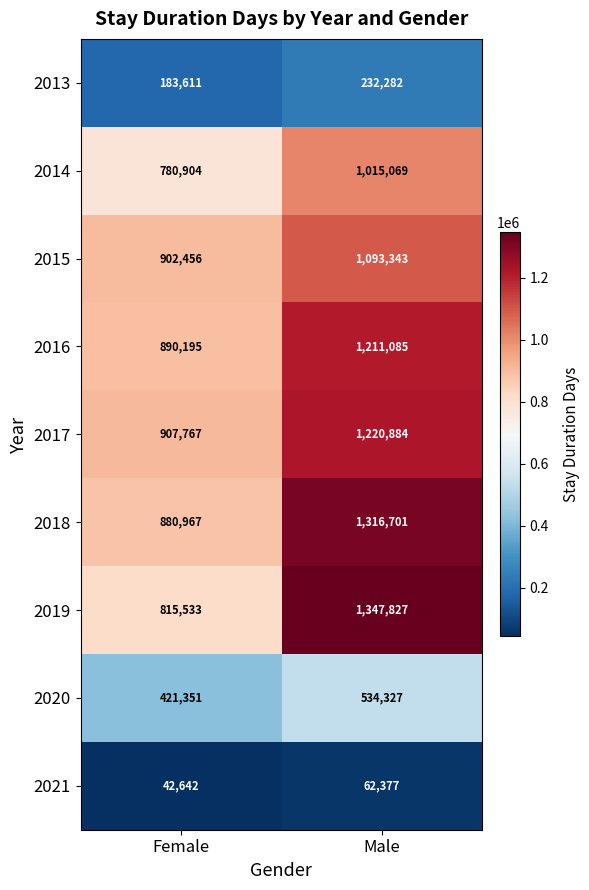

At how many categories does at least one series exceed 883854?

2